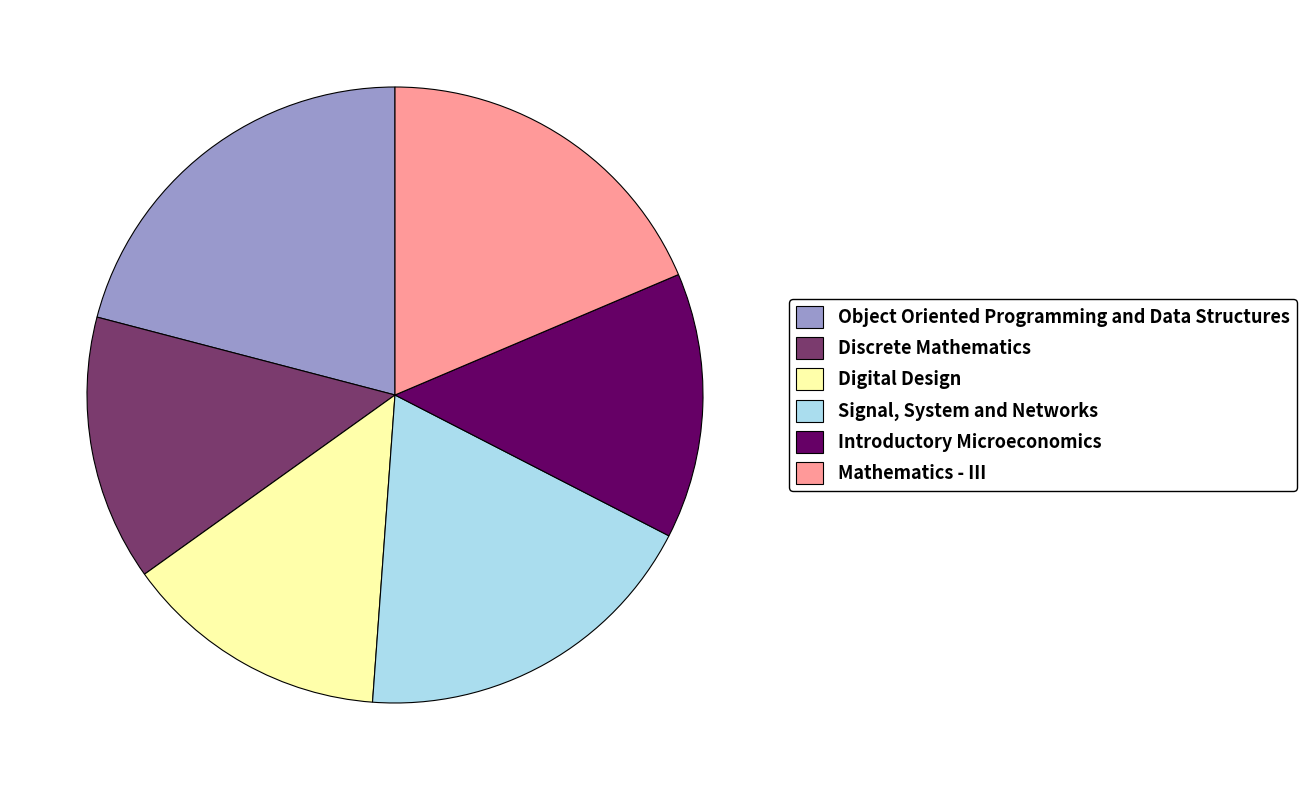

Is Object Oriented Programming and Data Structures the majority of the pie?

No